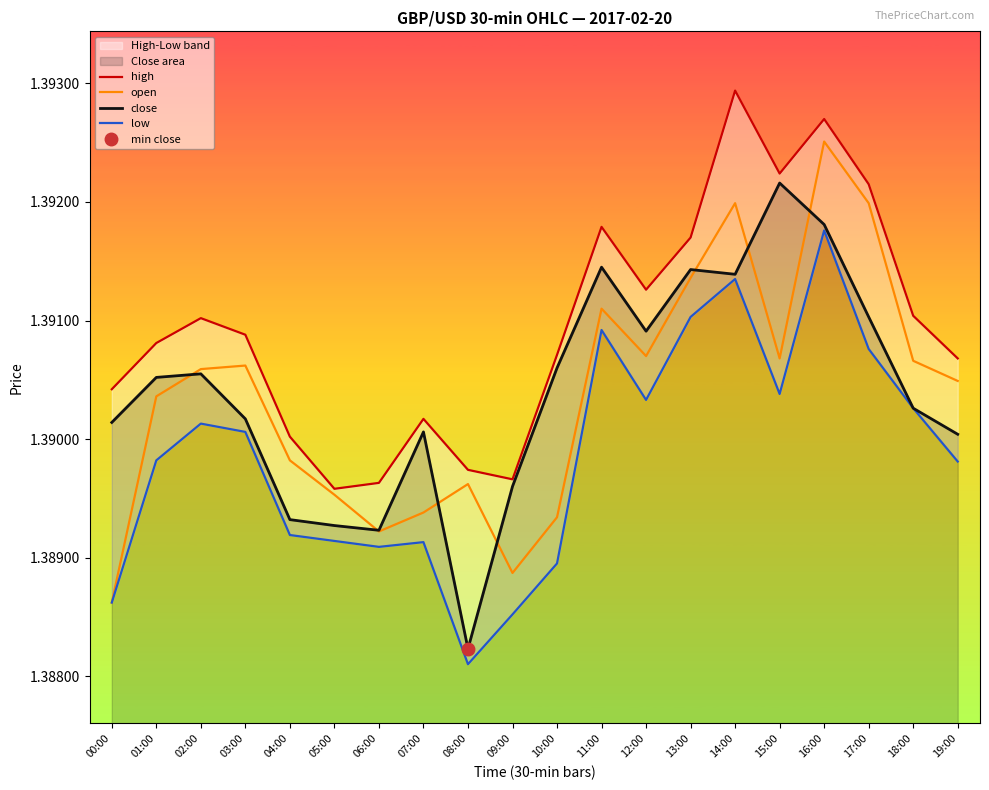

How many interior local valleys does the open series have?

4